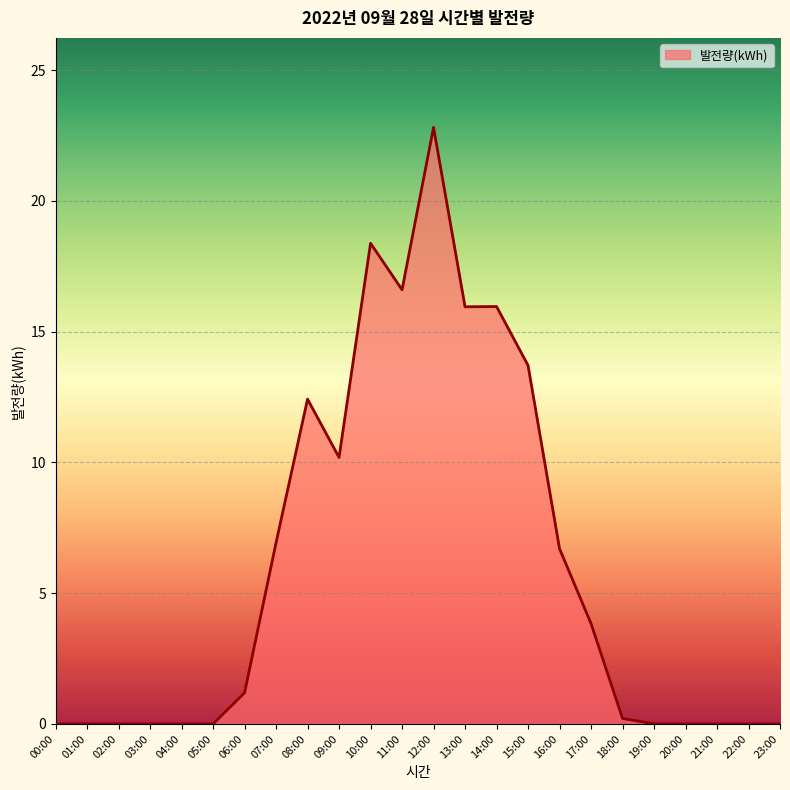

Count the number of data series in this chart.

1